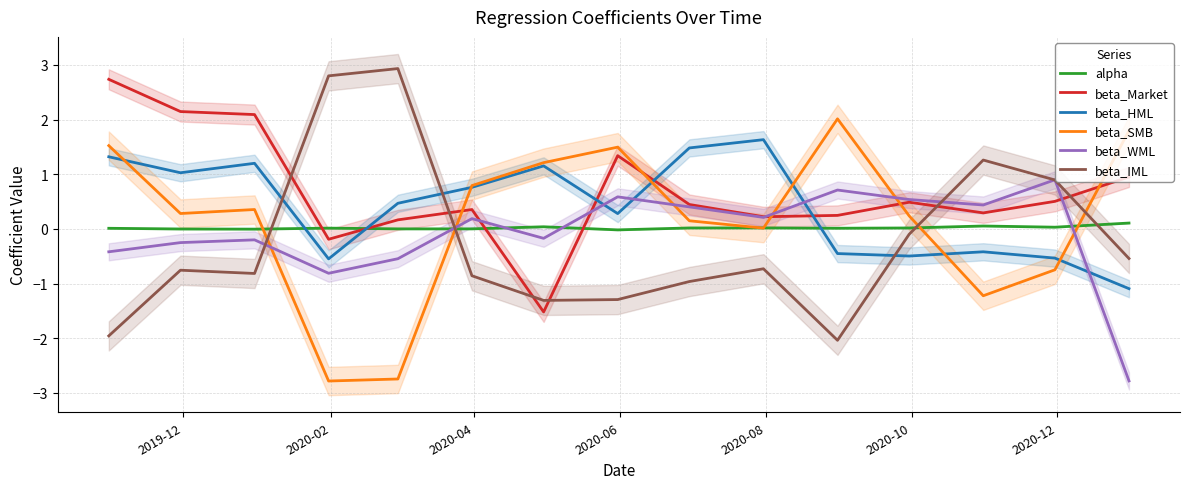

Reading right to left, transcribe all the data shown in this chart.

alpha: 0.1	0.0	0.1	0.0	0.0	0.0	0.0	-0.0	0.0	0.0	0.0	0.0	-0.0	-0.0	0.0
beta_Market: 1.0	0.5	0.3	0.5	0.2	0.2	0.4	1.3	-1.5	0.4	0.2	-0.2	2.1	2.1	2.7
beta_HML: -1.1	-0.5	-0.4	-0.5	-0.5	1.6	1.5	0.3	1.2	0.8	0.5	-0.5	1.2	1.0	1.3
beta_SMB: 1.8	-0.7	-1.2	0.2	2.0	0.0	0.1	1.5	1.2	0.8	-2.7	-2.8	0.4	0.3	1.5
beta_WML: -2.8	0.9	0.4	0.5	0.7	0.2	0.4	0.6	-0.2	0.2	-0.5	-0.8	-0.2	-0.3	-0.4
beta_IML: -0.5	0.9	1.3	-0.1	-2.0	-0.7	-1.0	-1.3	-1.3	-0.9	2.9	2.8	-0.8	-0.8	-2.0